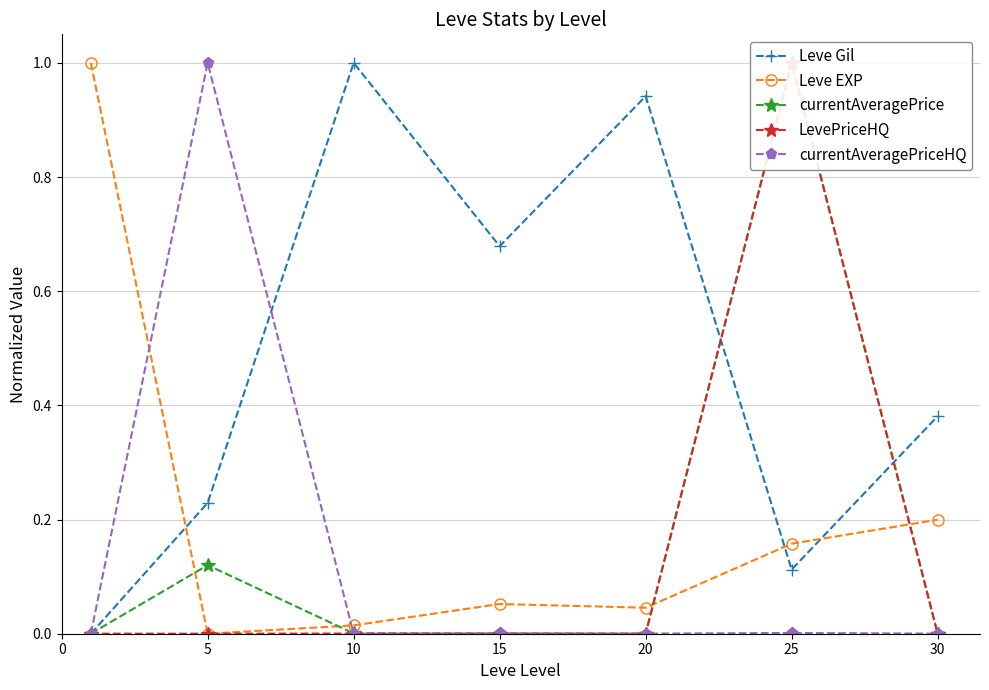

Count the number of categories in the chart.

7